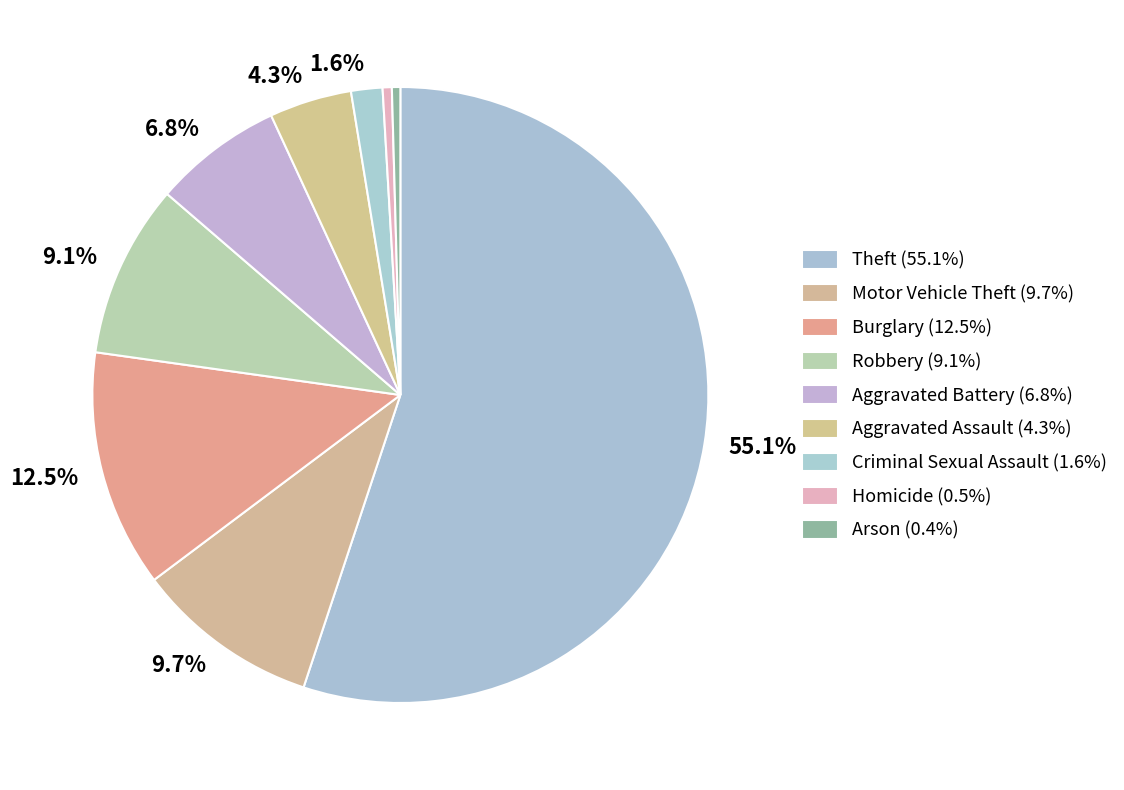

Rank the categories by value from lowest to highest.

Arson, Homicide, Criminal Sexual Assault, Aggravated Assault, Aggravated Battery, Robbery, Motor Vehicle Theft, Burglary, Theft